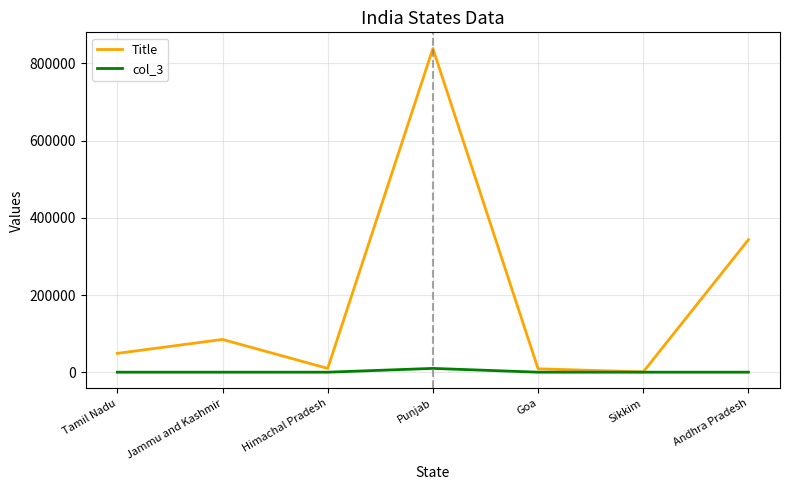

Is the value of Title at Jammu and Kashmir greater than the value of col_3 at Andhra Pradesh?

Yes